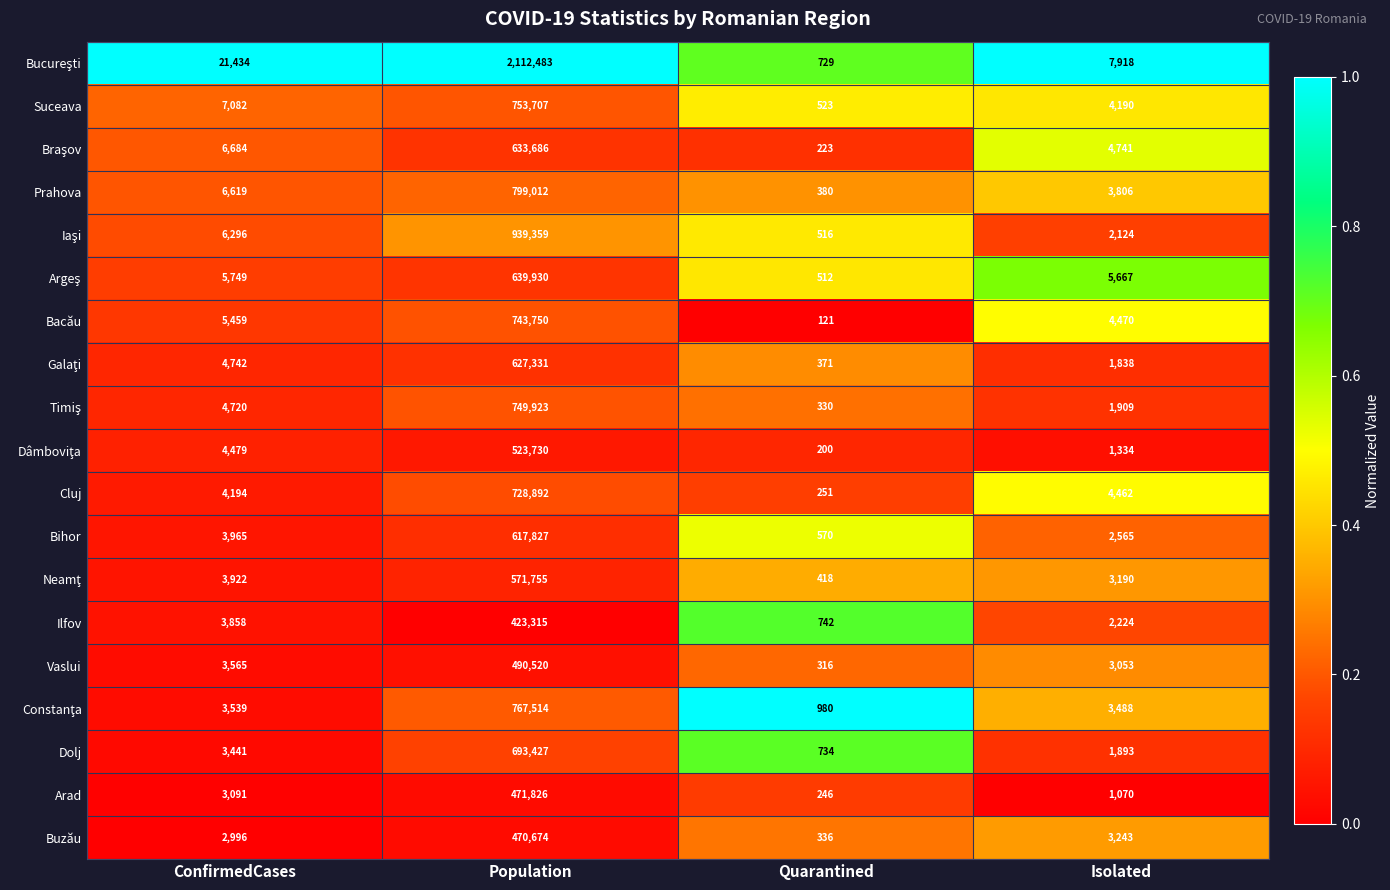

What is the spread (max minus min) of values at ConfirmedCases?

18438